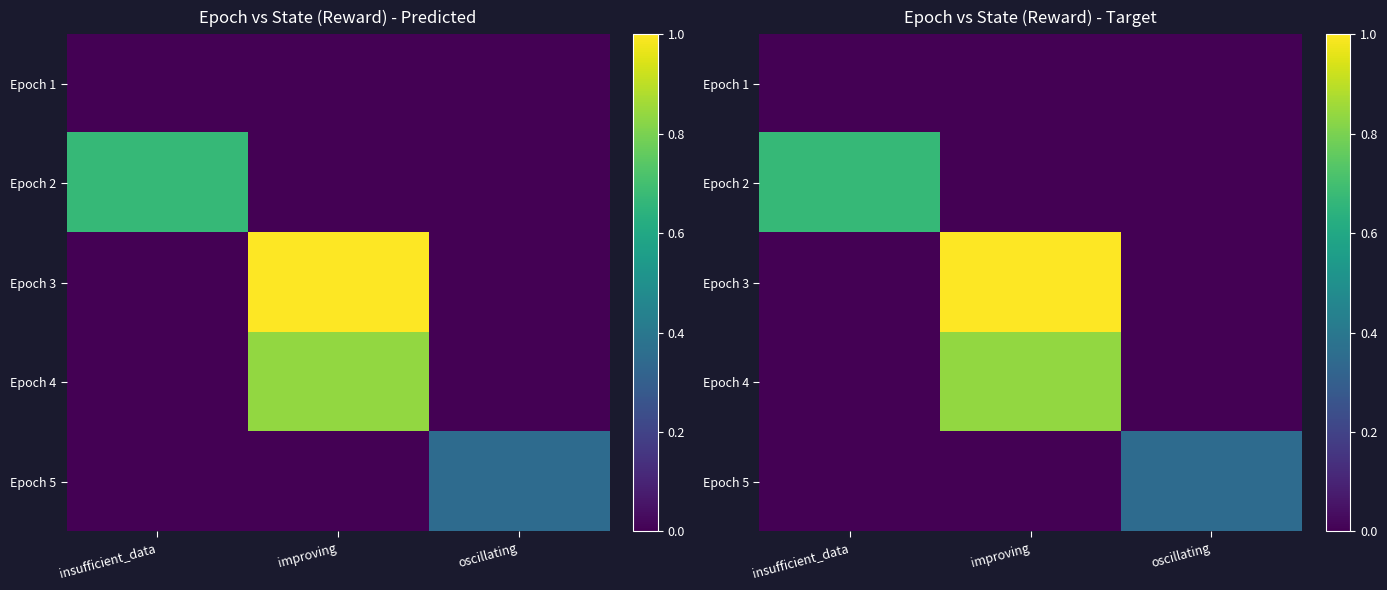

Which series has the largest total across all categories?

Epoch 3